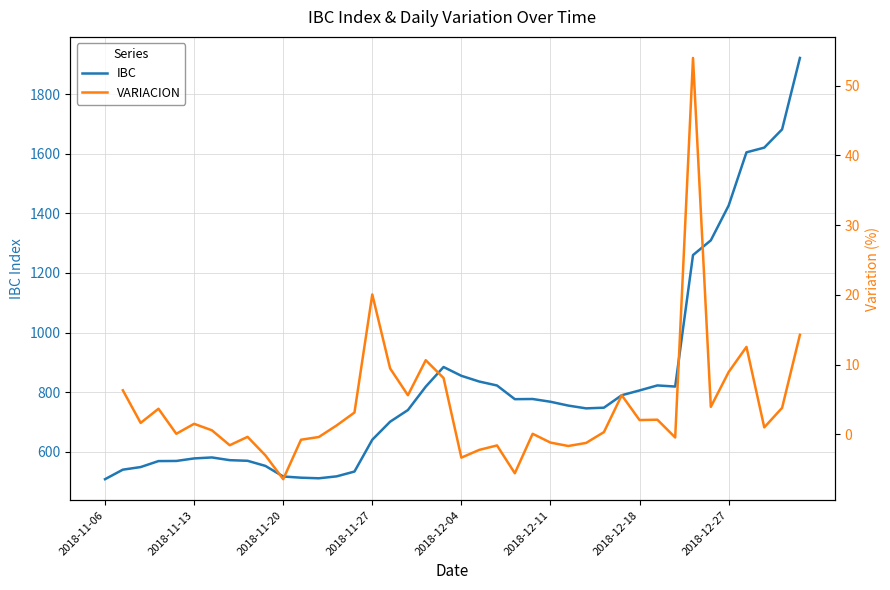

Rank the series by their maximum value, from highest to lowest.

IBC, VARIACION